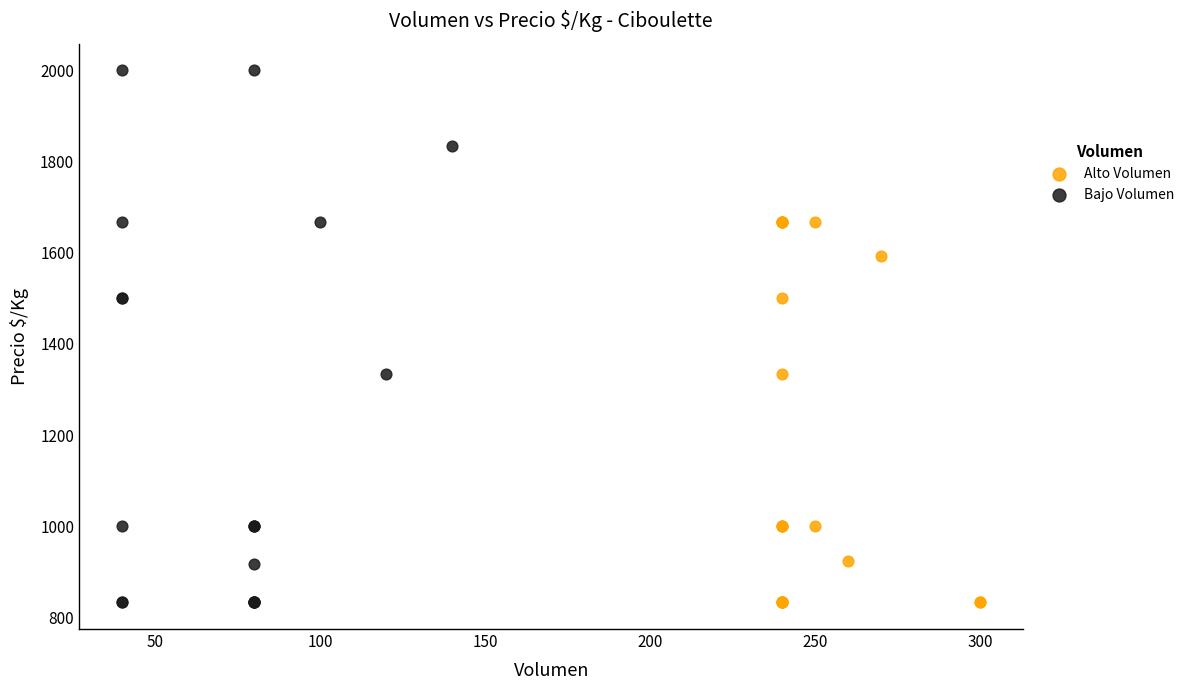

Which series contains the highest Y value?

Bajo Volumen